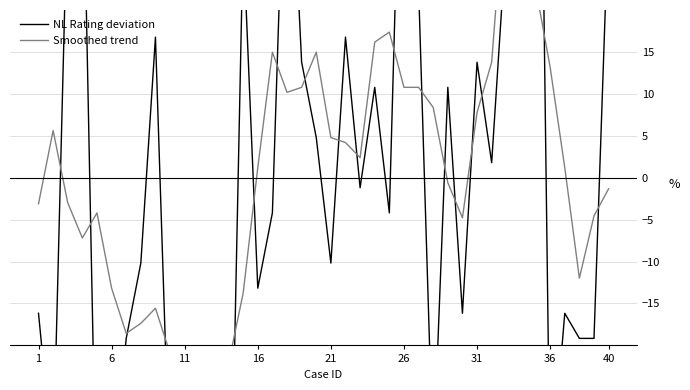

In NL Rating deviation, how many points are lower than both neighbors (excluding endpoints)?

13